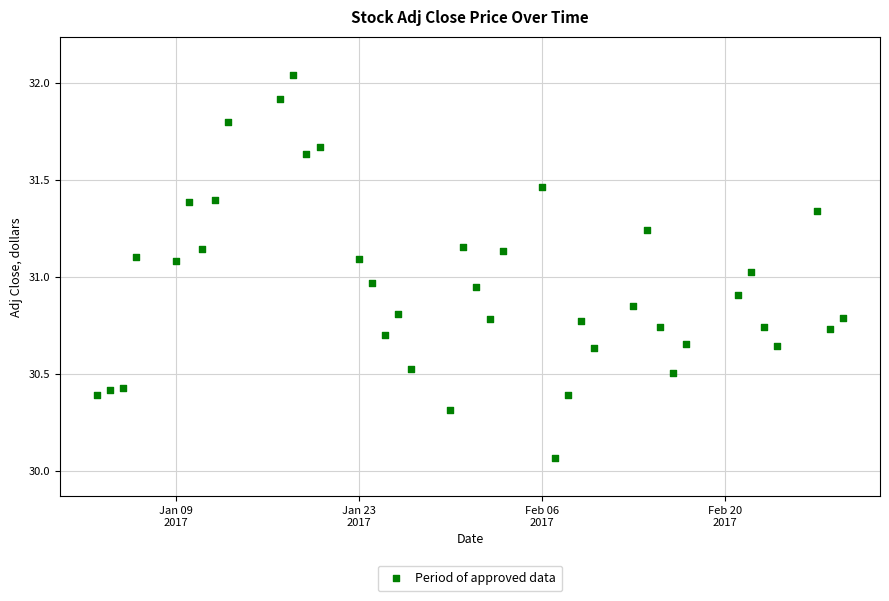

What is the range of X values (max minus min)?

57.0